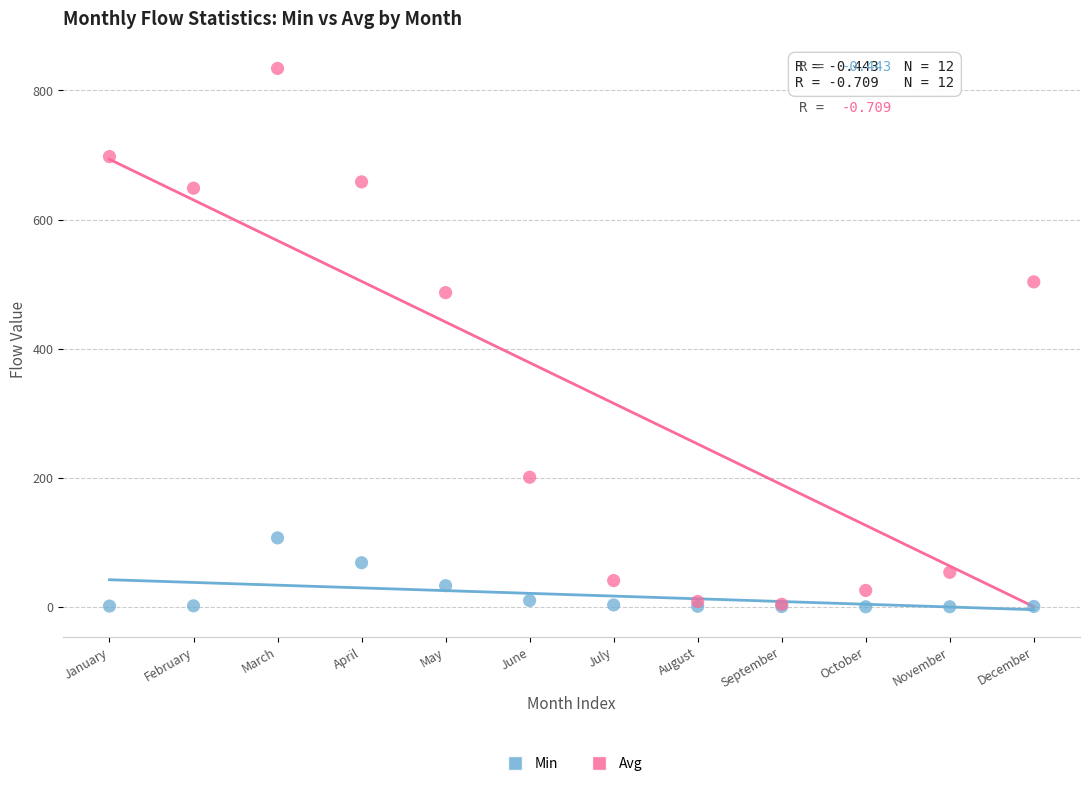

In the Avg series, what Y value is closest to 419?

486.9